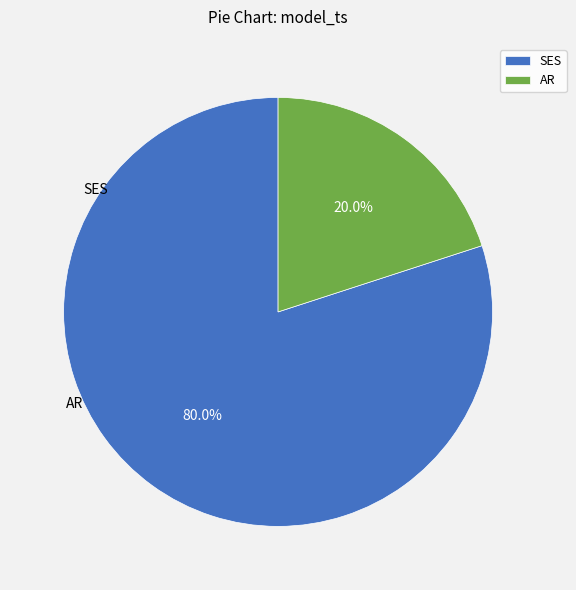

How much of the chart is everything except AR?

80.0%